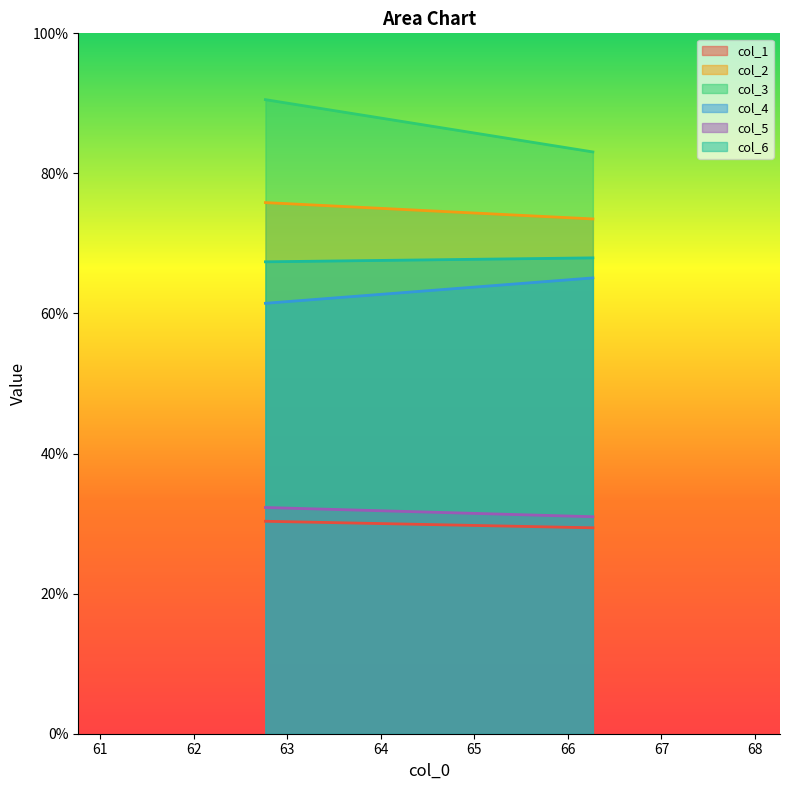

What is the spread (max minus min) of values at 62.76666667?

60.2